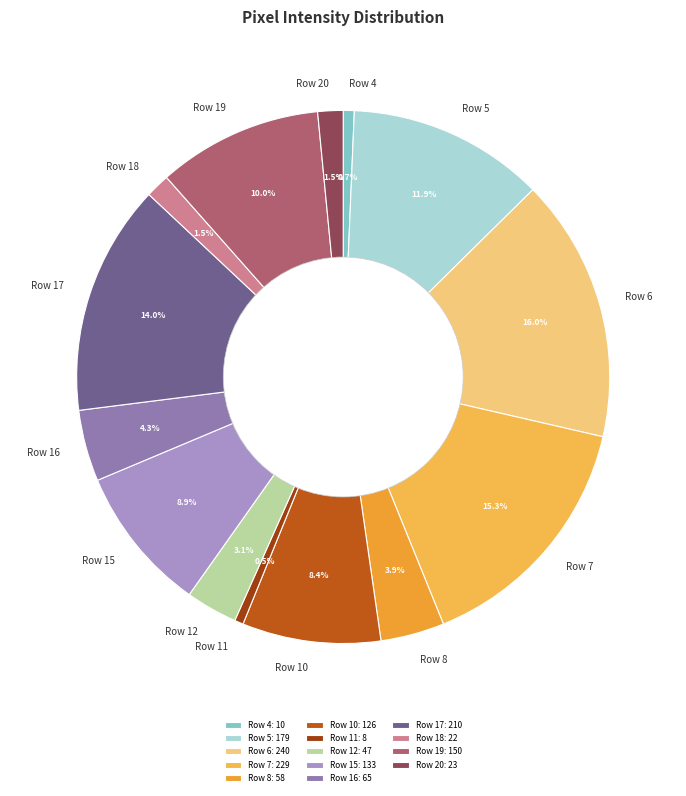

Which has a higher value, Row 18 or Row 10?

Row 10